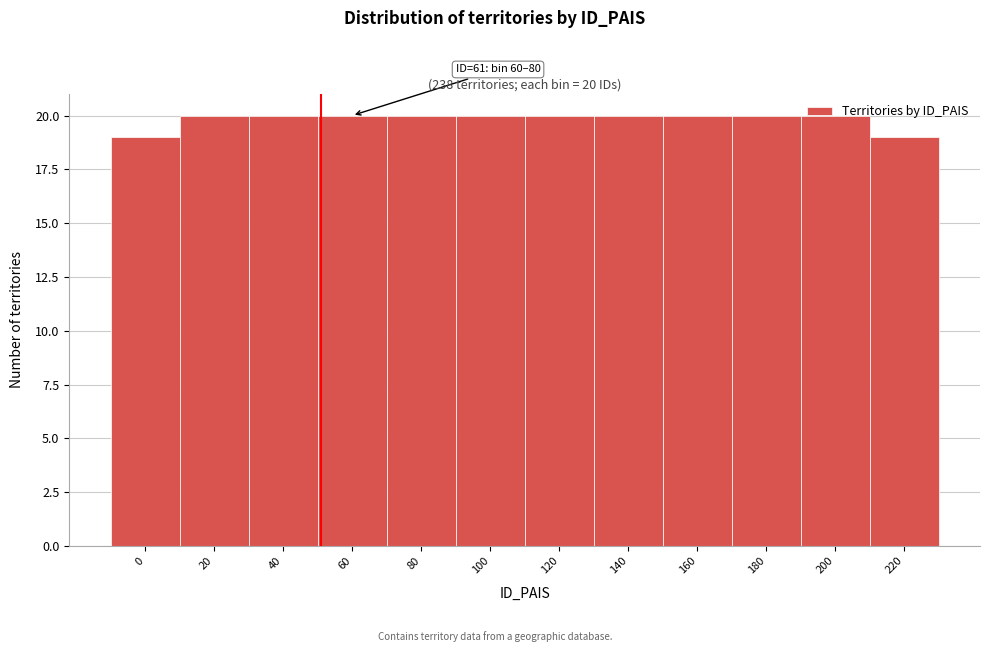

What value does the data have at 160?

20